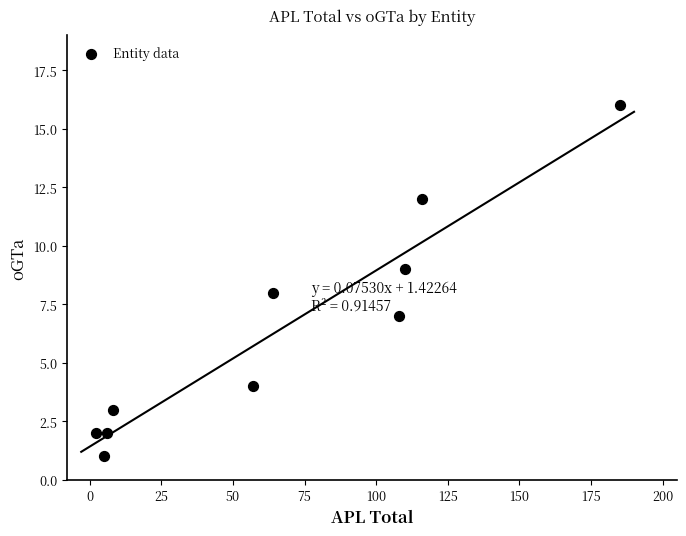

What is the average Y value?

6